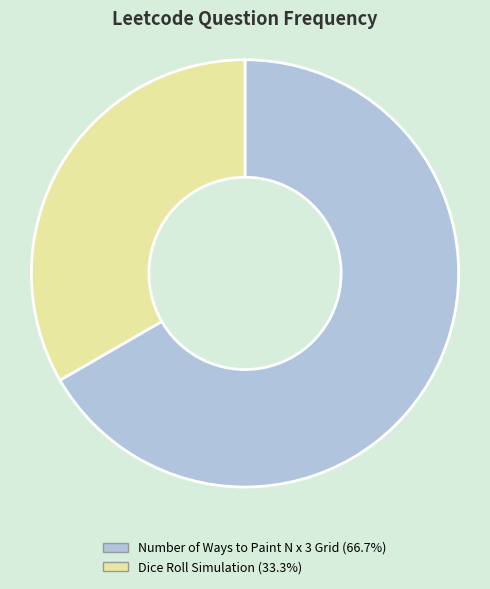

Is there a majority slice in this chart?

Yes